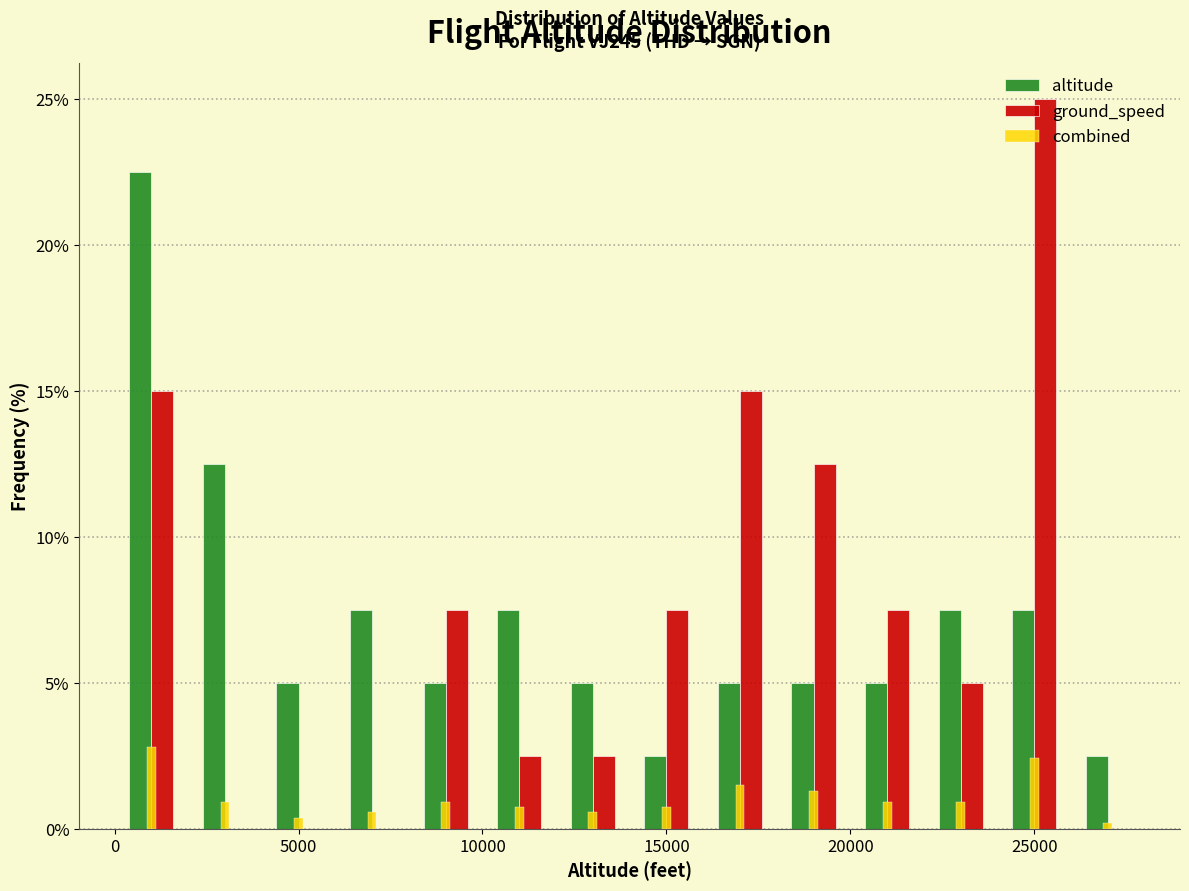

In the ground_speed series, which range on the x-axis has the tallest bar?

24000 to 26000